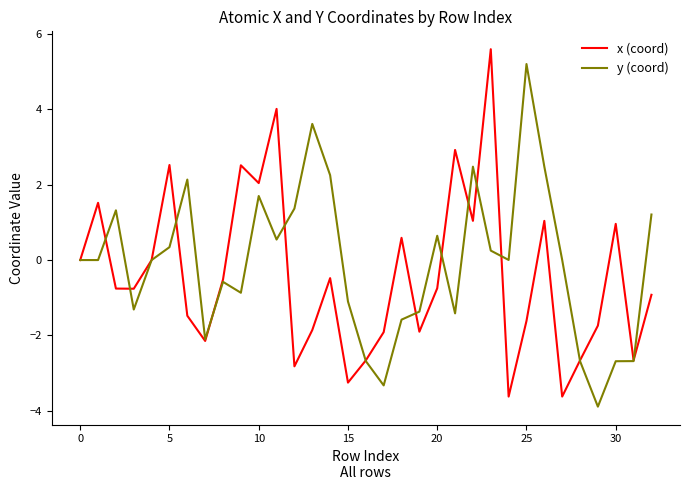

Which category has the highest value in the y (coord) series?

25